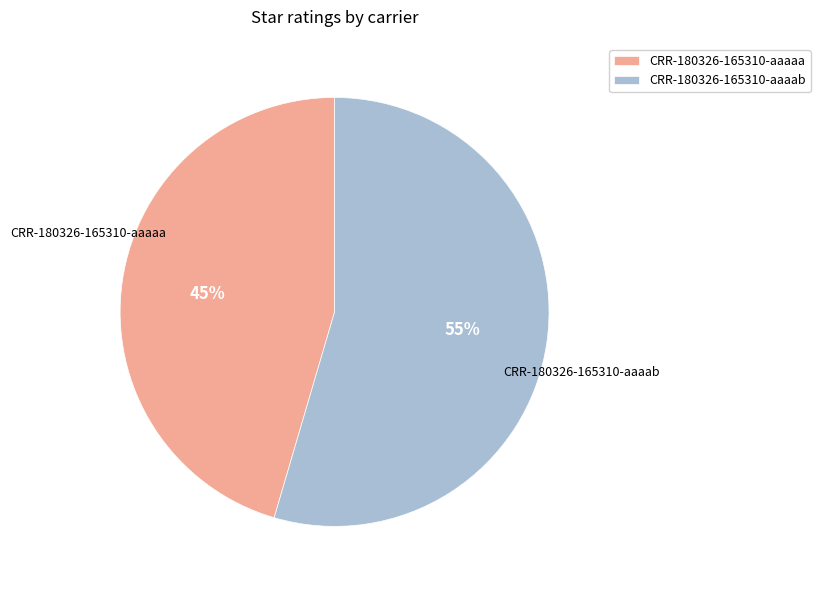

Is the sum of CRR-180326-165310-aaaaa and CRR-180326-165310-aaaab greater than half?

Yes